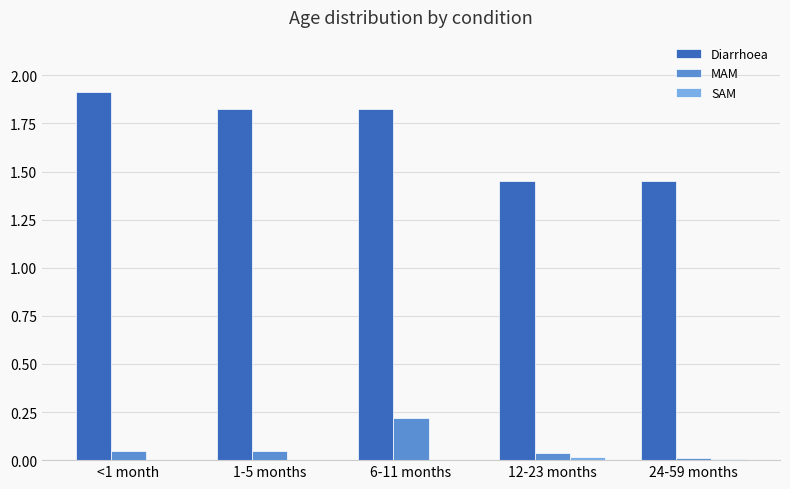

Where is MAM nearest to the value 0?

24-59 months